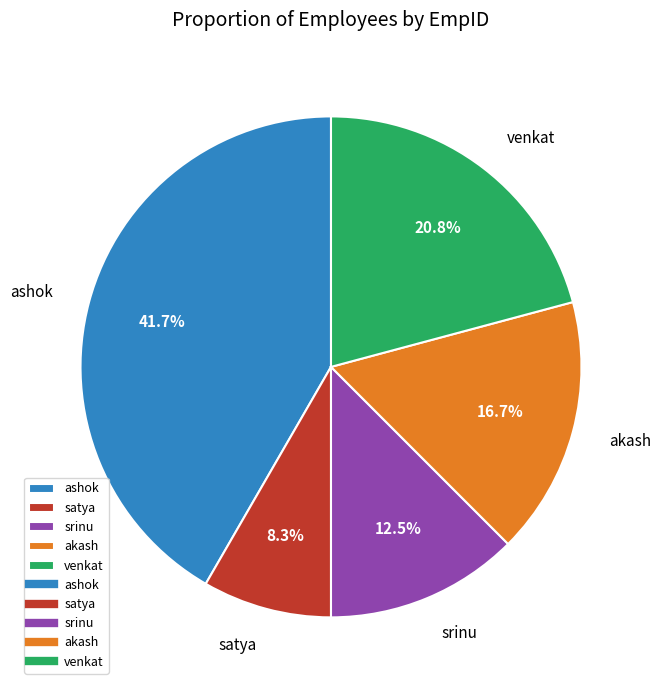

Which slice is the smallest?

satya